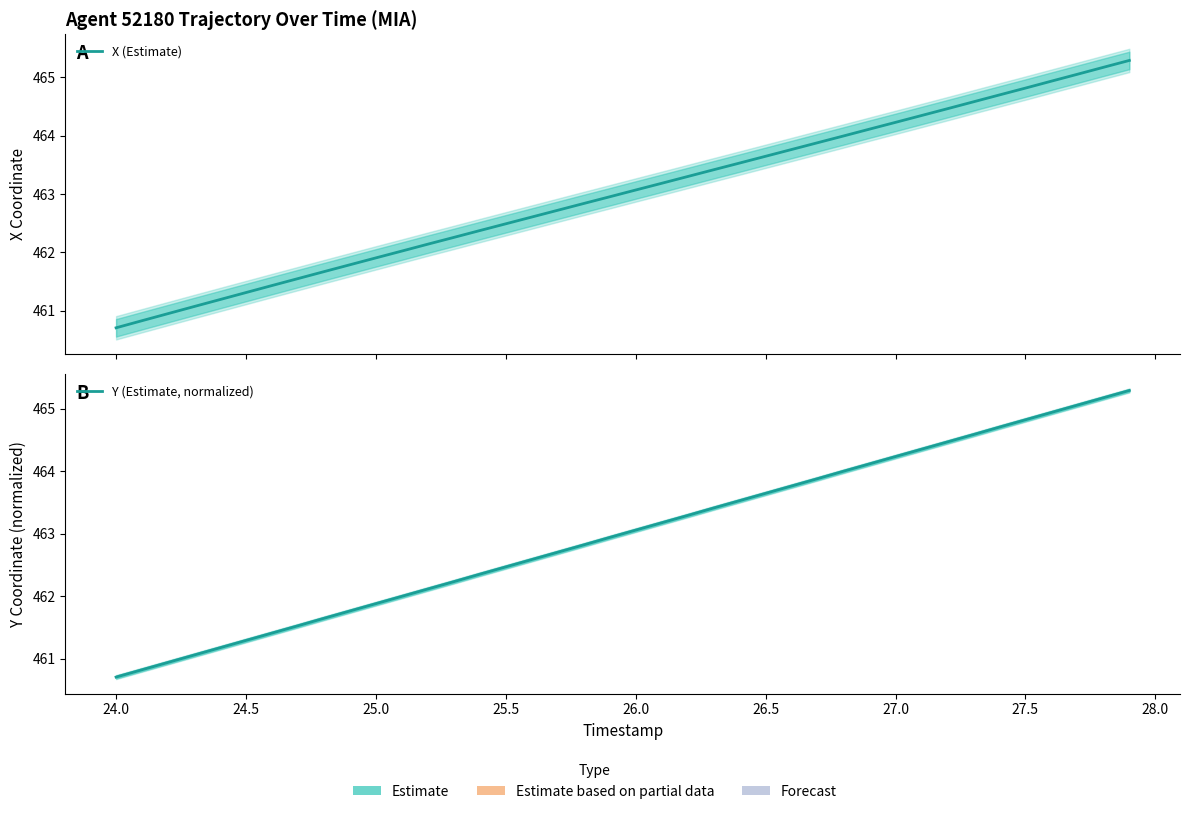

What is the sum of all Y (Estimate, normalized) values?

18519.9